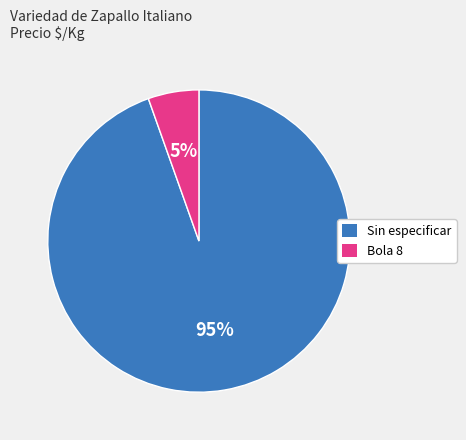

To the nearest percent, what is the combined percentage of Sin especificar and Bola 8?

100%